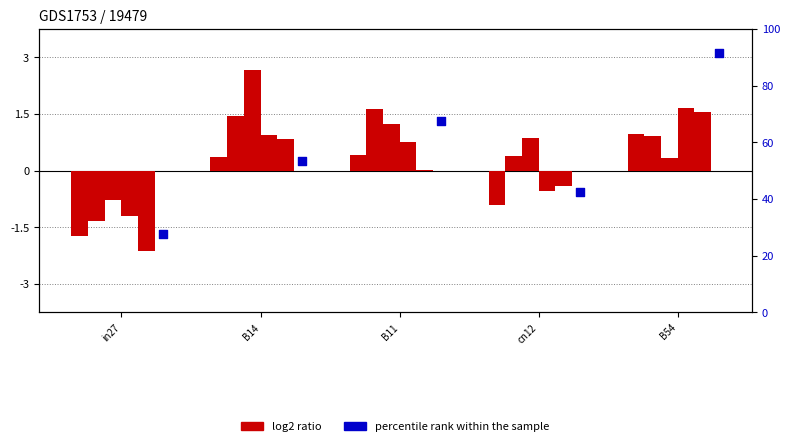

What are all the series names shown in the legend?

log2 ratio, percentile rank within the sample